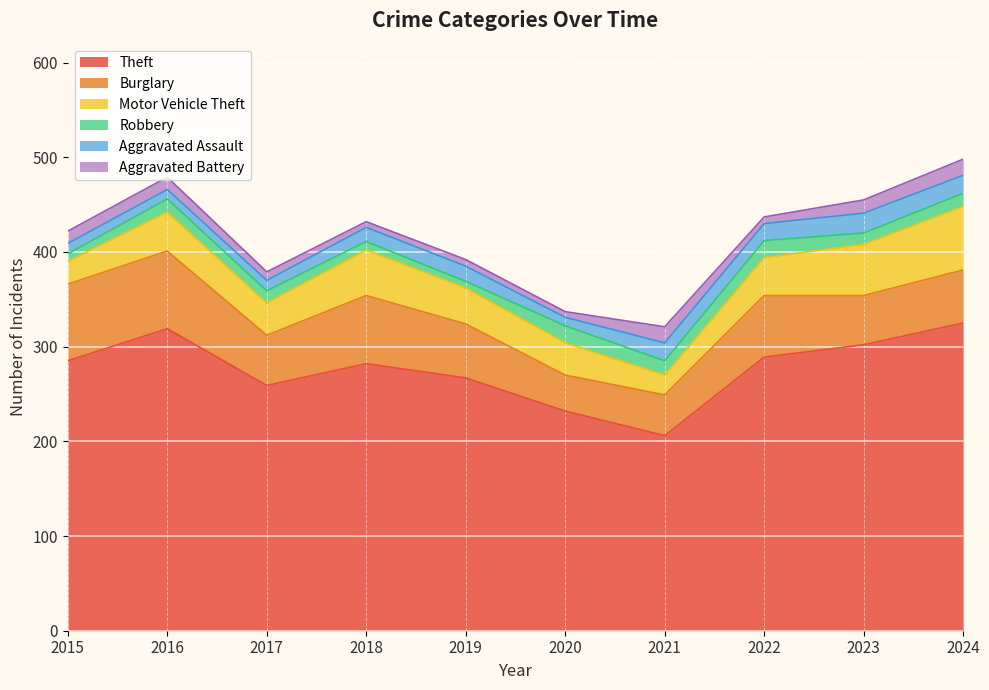

Which series changed the most between 2020 and 2021?

Theft